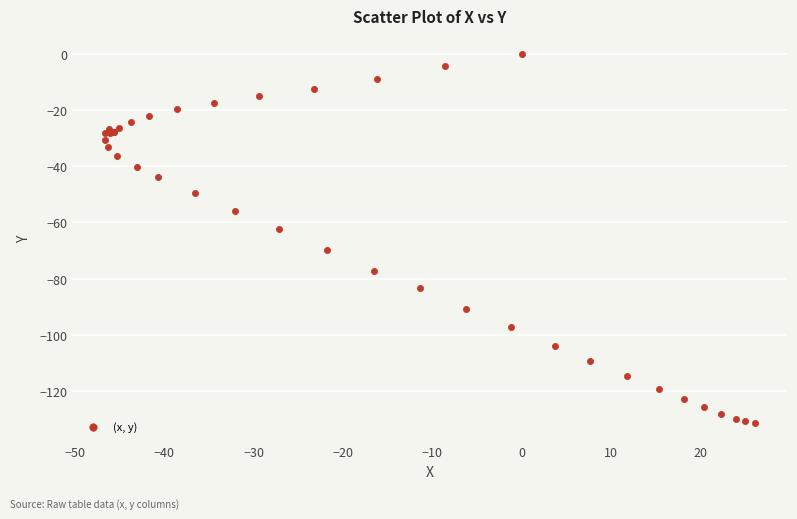

What Y value in the scatter plot is closest to -65?

-62.4